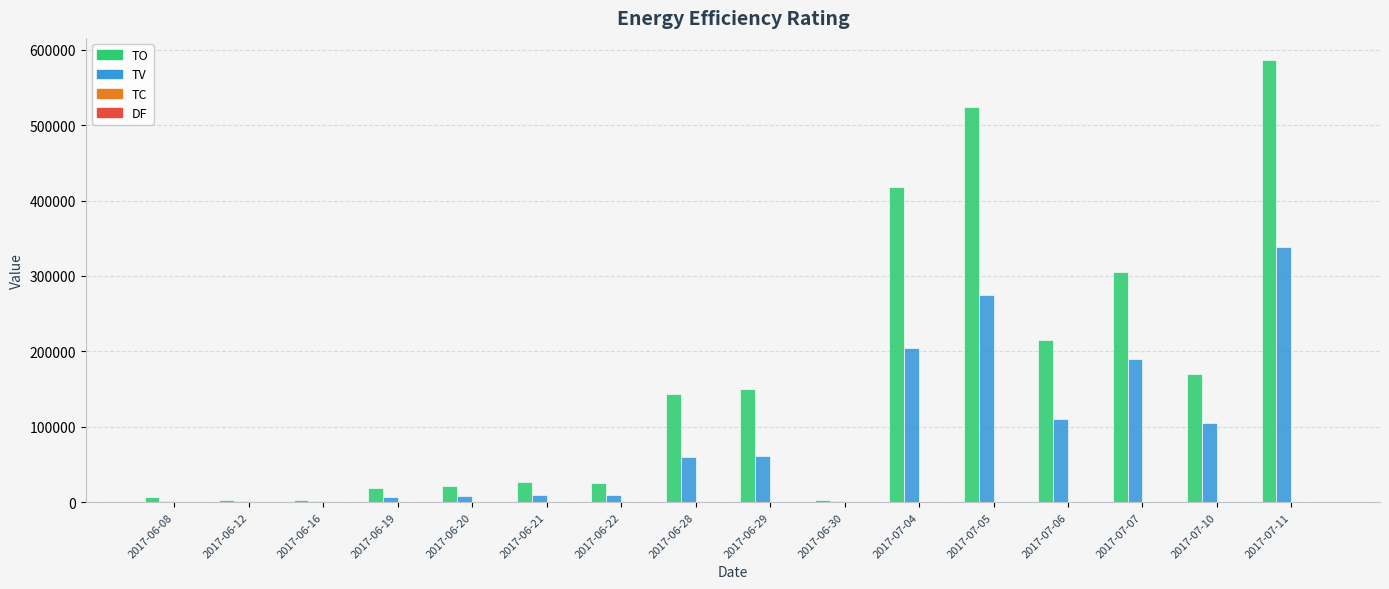

True or false: TV has a value of 139105.8 at 2017-07-10.

False